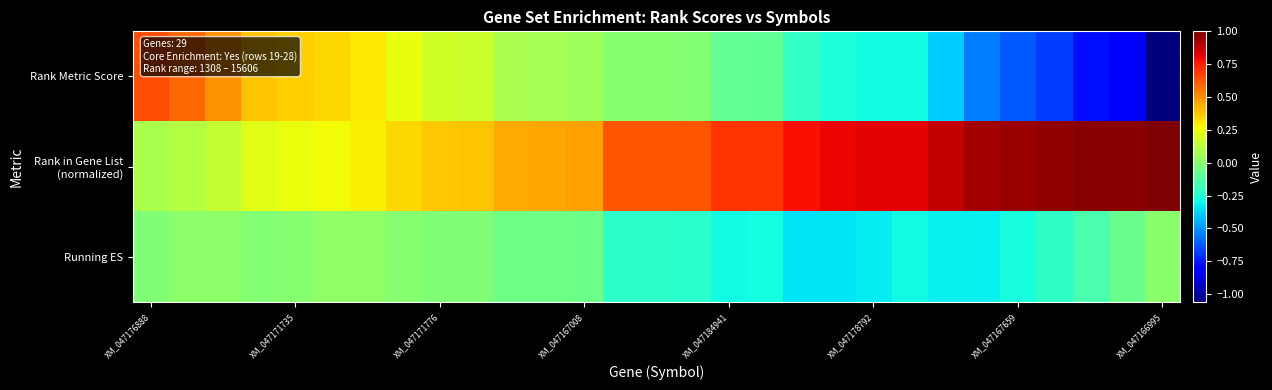

At how many categories does at least one series exceed 0?

29